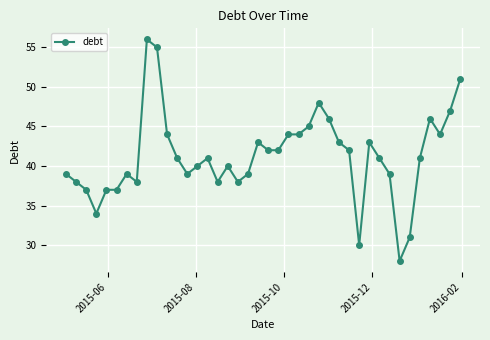

What is the value of the 25th point from the left?

45